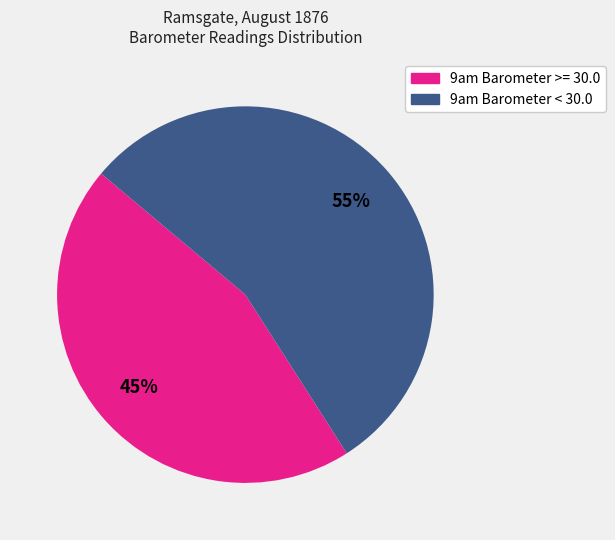

Is there any slice that represents more than half of the pie?

Yes